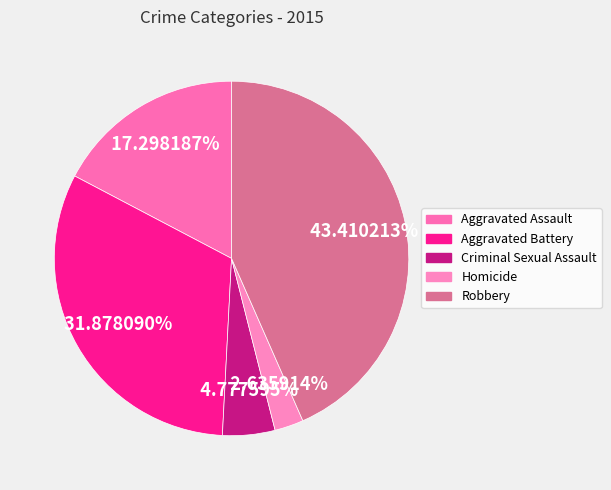

The Aggravated Battery slice represents 23% of the pie. True or false?

False